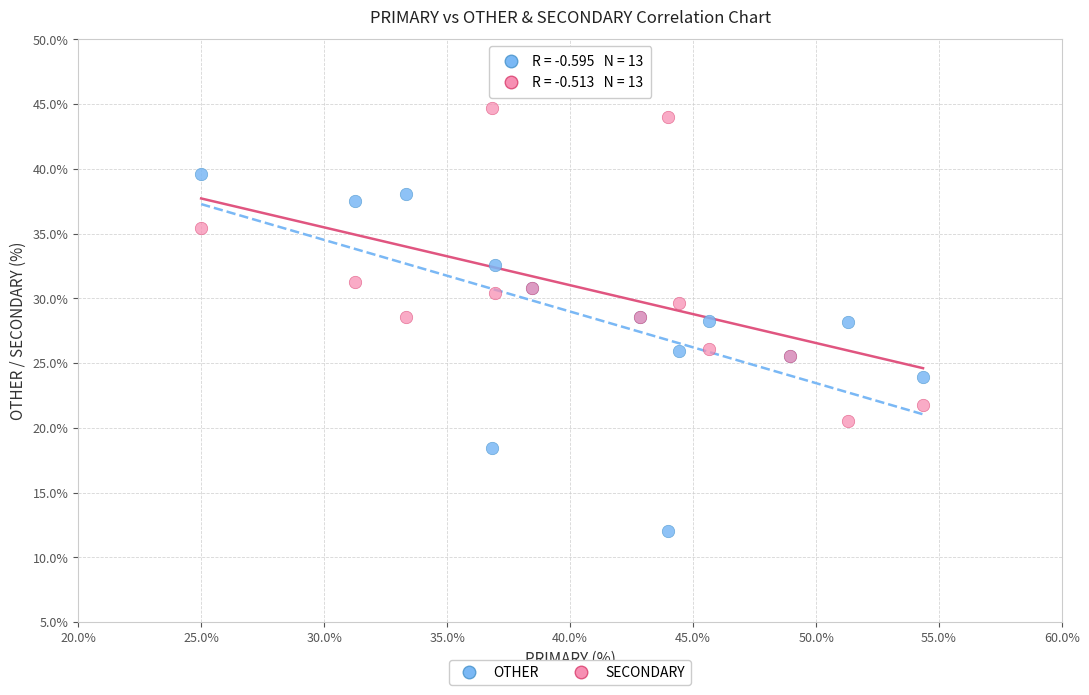

What are all the series names shown in the legend?

OTHER, SECONDARY